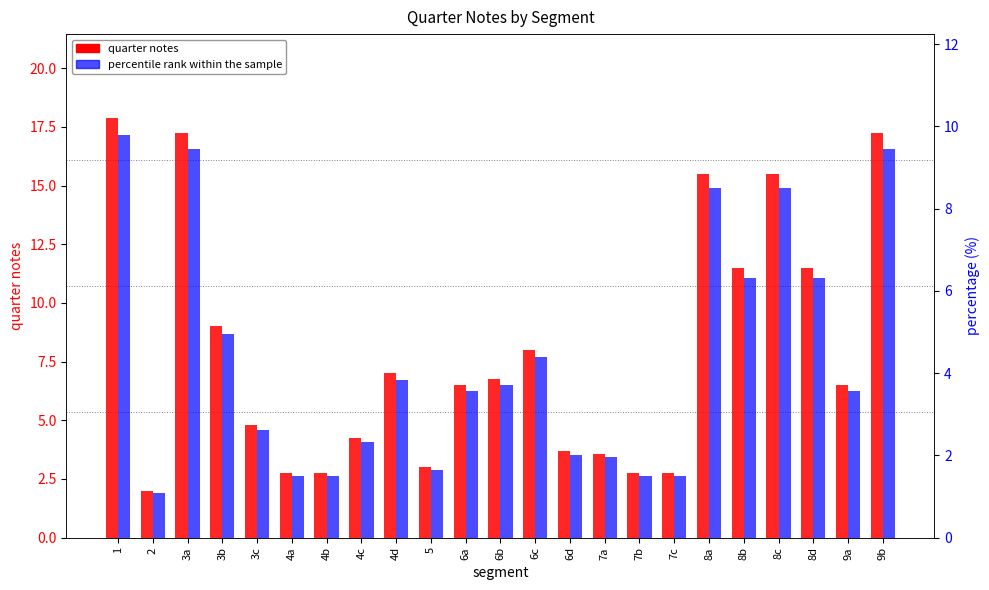

How many bars are there in total?

46